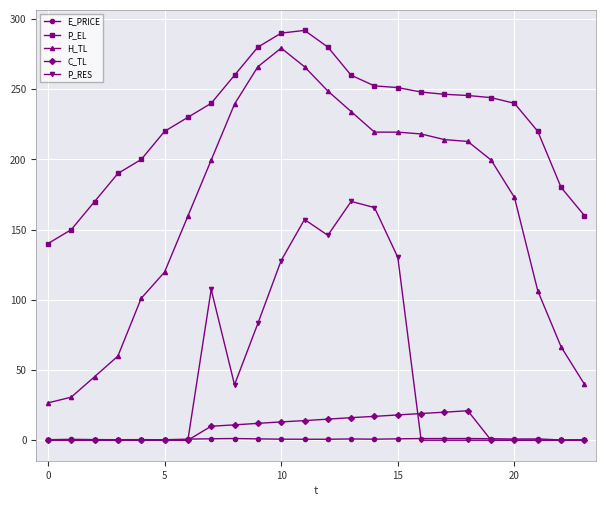

Which series has the largest range (max minus min)?

H_TL